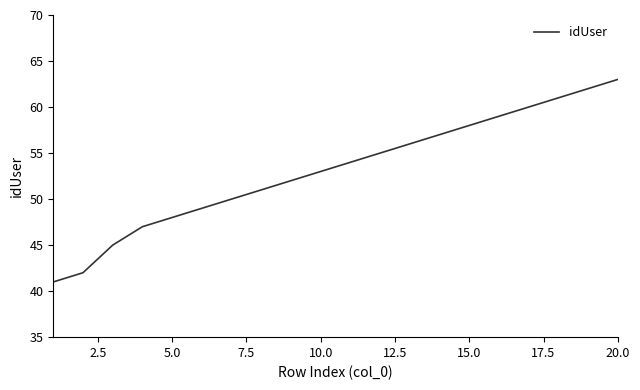

What is the maximum value shown in the chart?

63